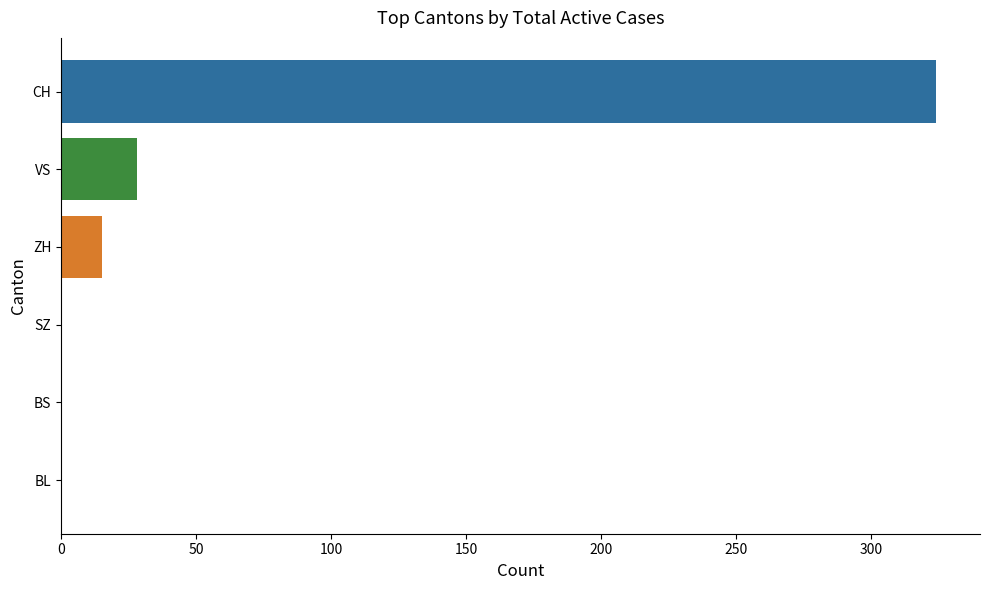

What is the change in value from VS to SZ?

-28